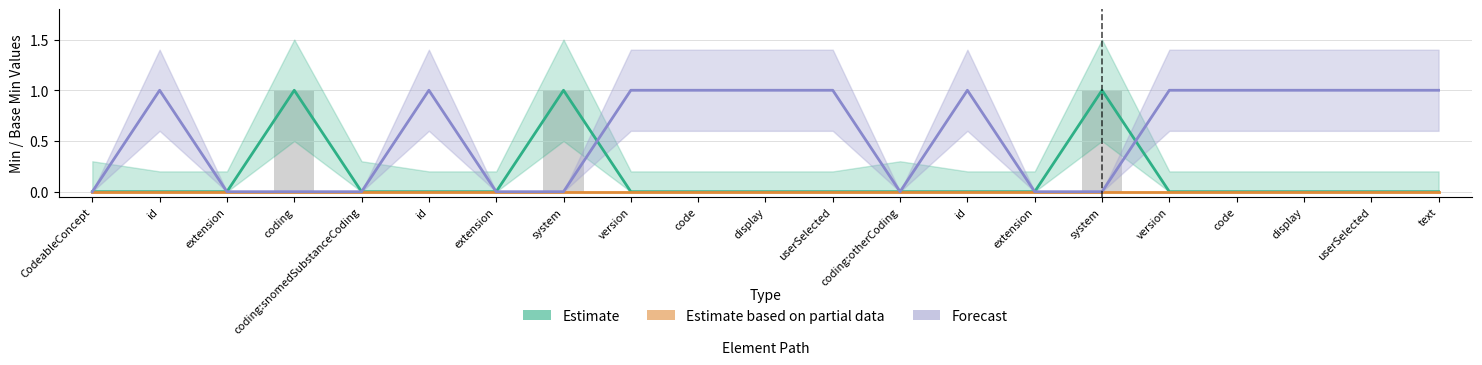

Which series has the largest total across all categories?

Forecast